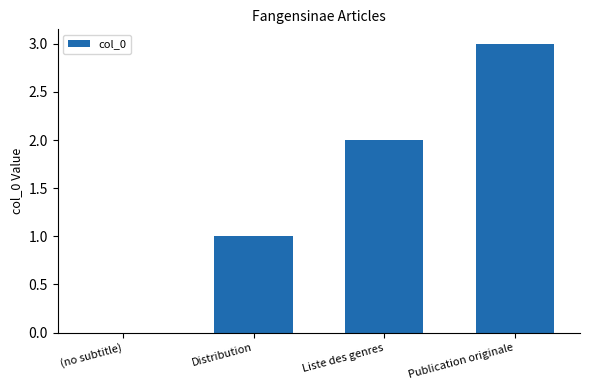

Between Liste des genres and (no subtitle), which is larger?

Liste des genres